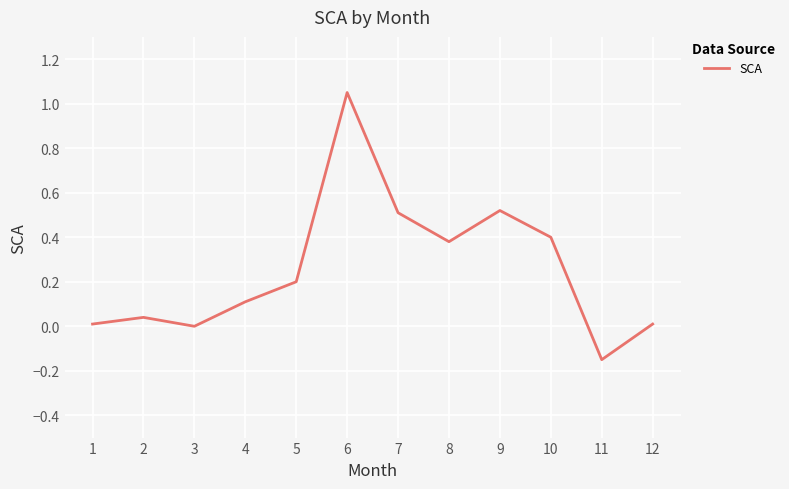

The value at 8 is 0.5. True or false?

False